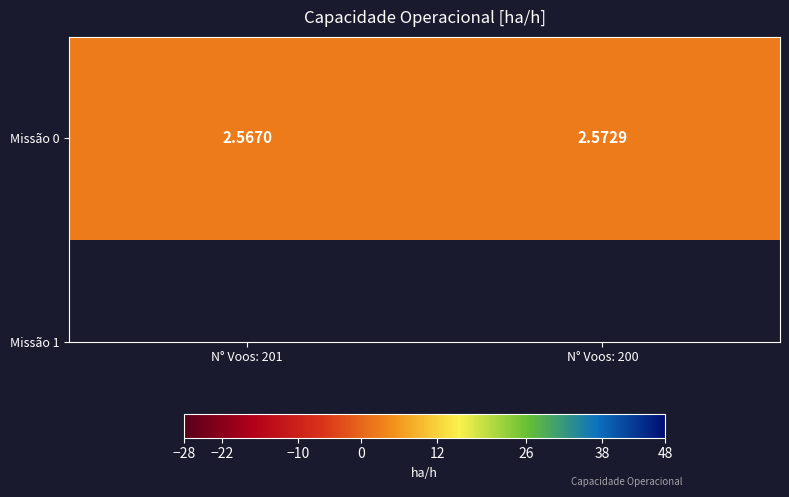

Between N° Voos: 201 and N° Voos: 200, which is larger?

N° Voos: 200